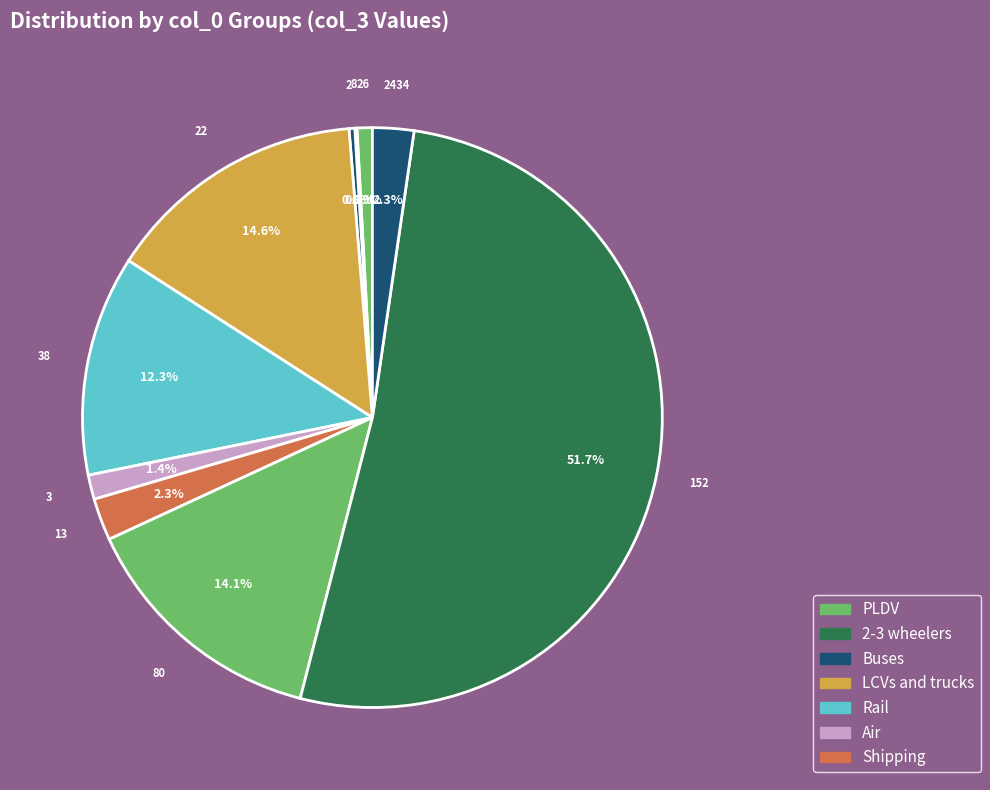

What is the total percentage of 3 and 2434?

3.7%